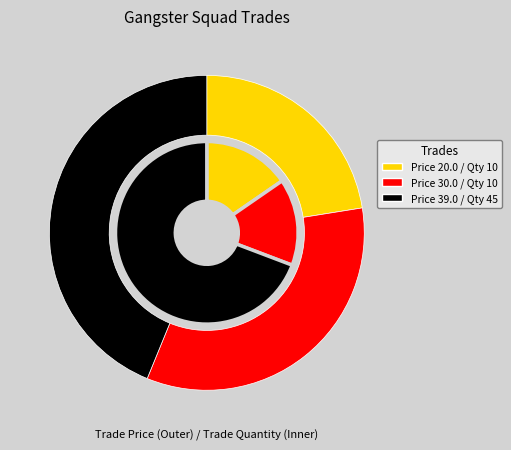

Which category has the biggest portion of the pie?

45